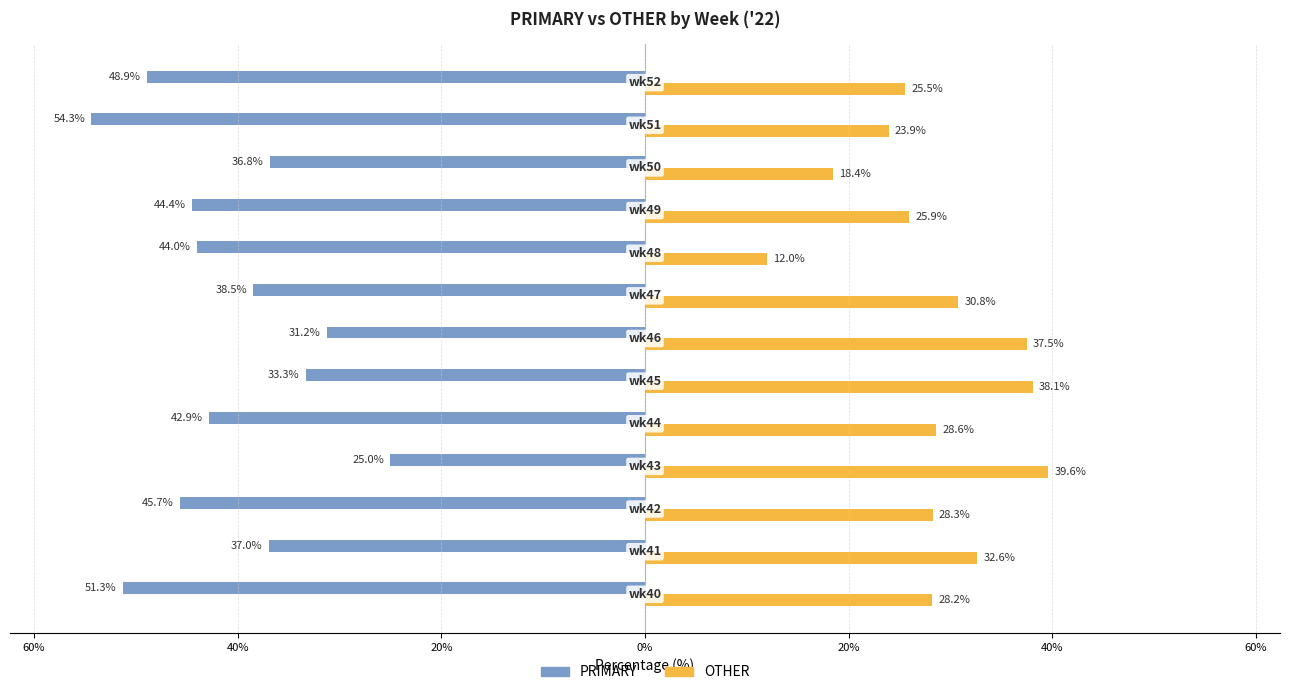

Which series has the largest total across all categories?

OTHER